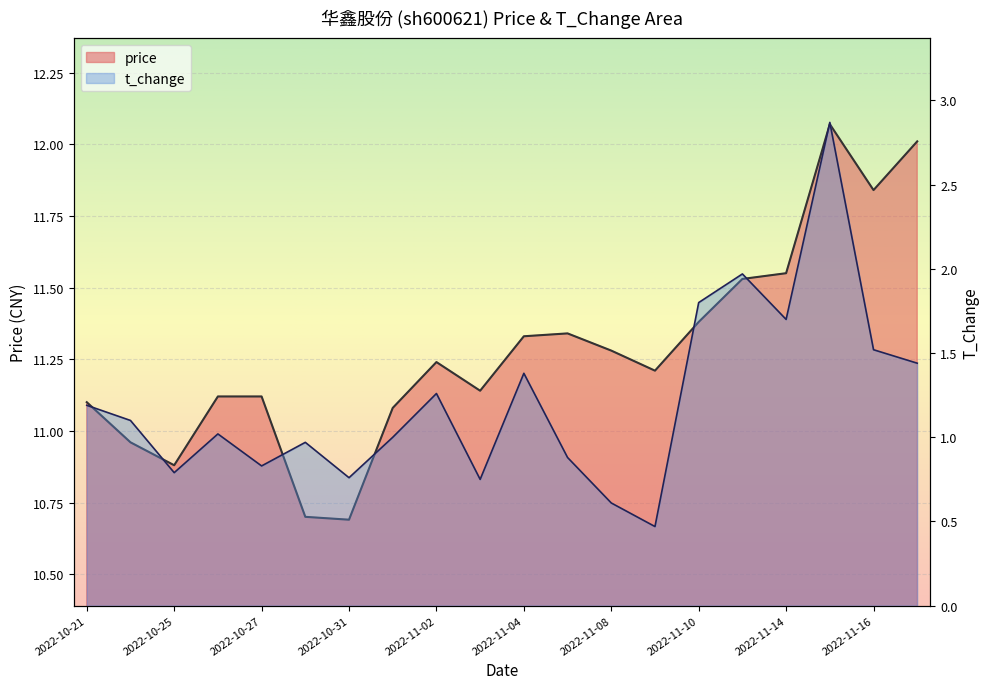

What is the value of the price point at the 5th from the left?

11.1